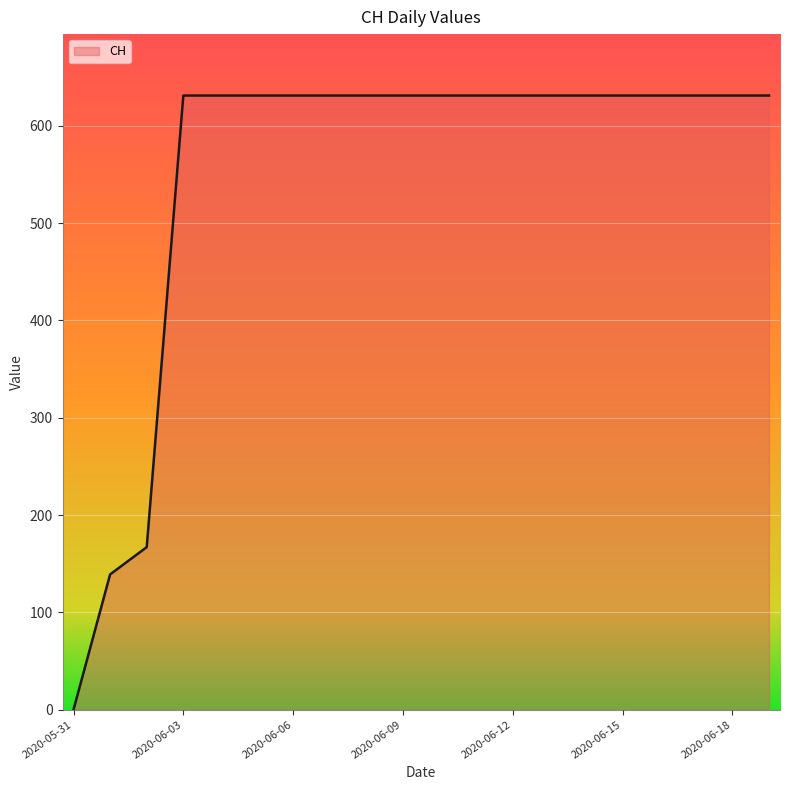

What is the greatest value displayed?

631